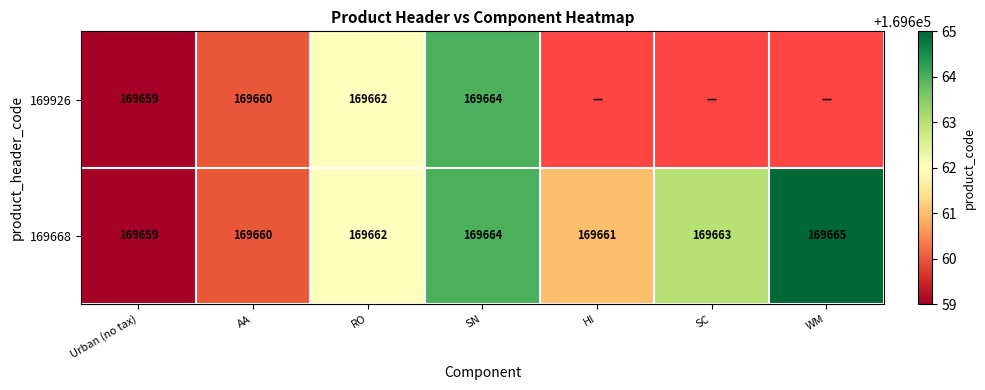

The 169926 series shows 58174 at Urban (no tax). True or false?

False